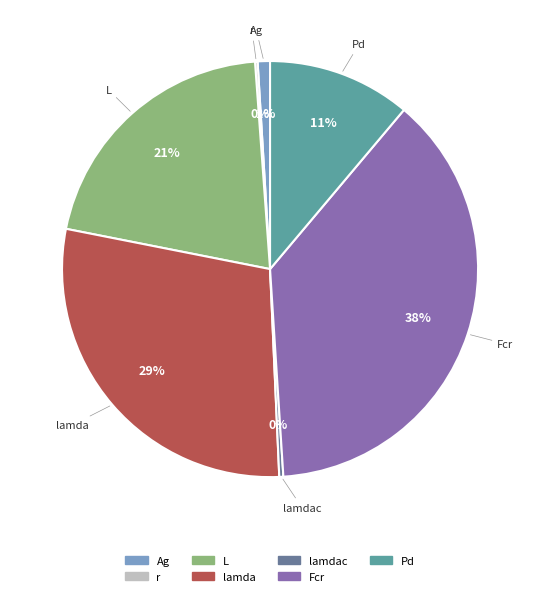

What is the change in value from L to lamdac?

-73.9